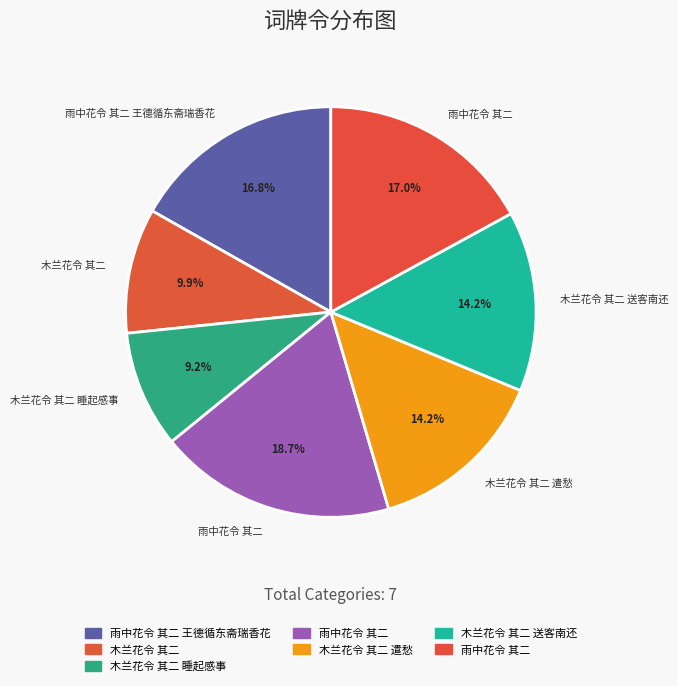

How many segments does this pie chart have?

7